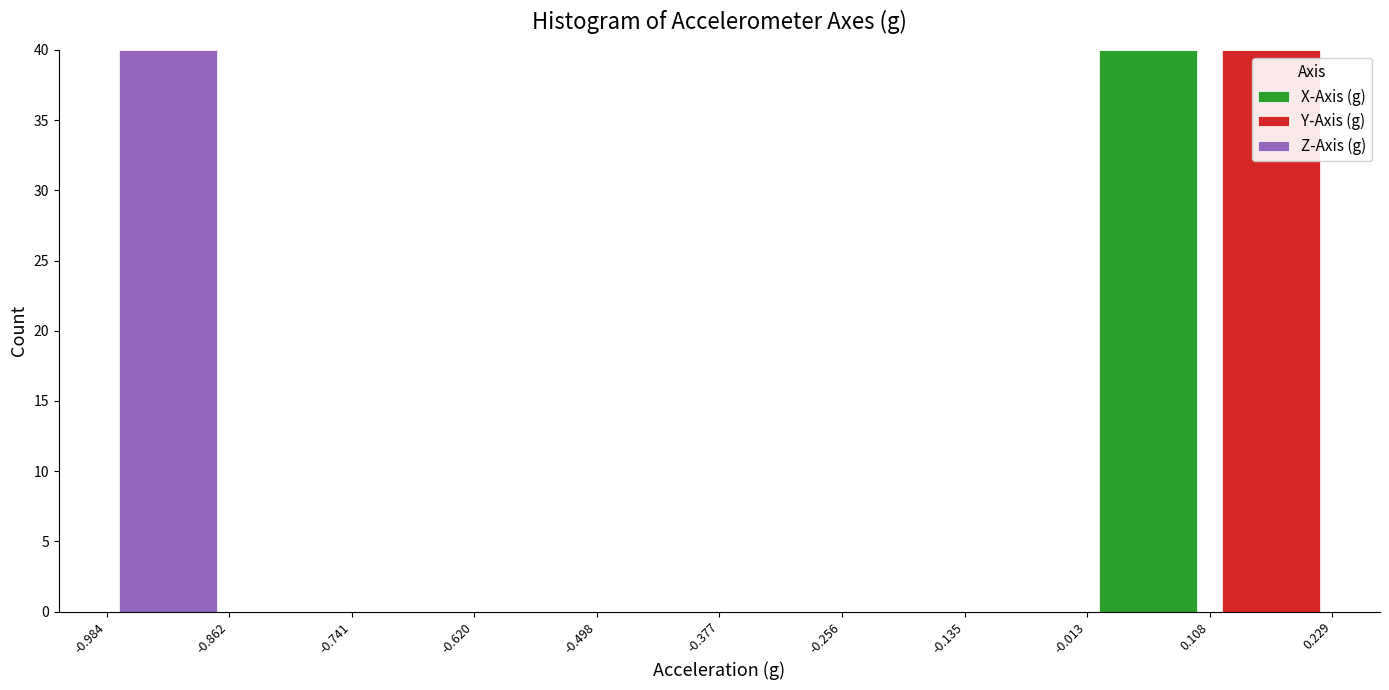

What is the total height of the stacked bar covering -0.013 to 0.108 on the x-axis? The values are not printed on the chart, so give them approximately, as read against the axis.

40